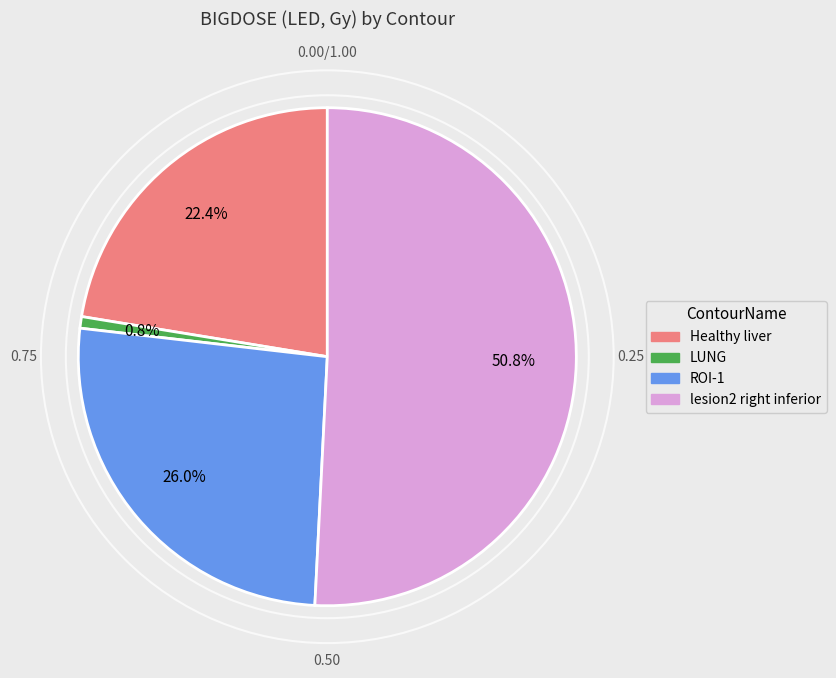

Rank the categories by value from lowest to highest.

LUNG, Healthy liver, ROI-1, lesion2 right inferior